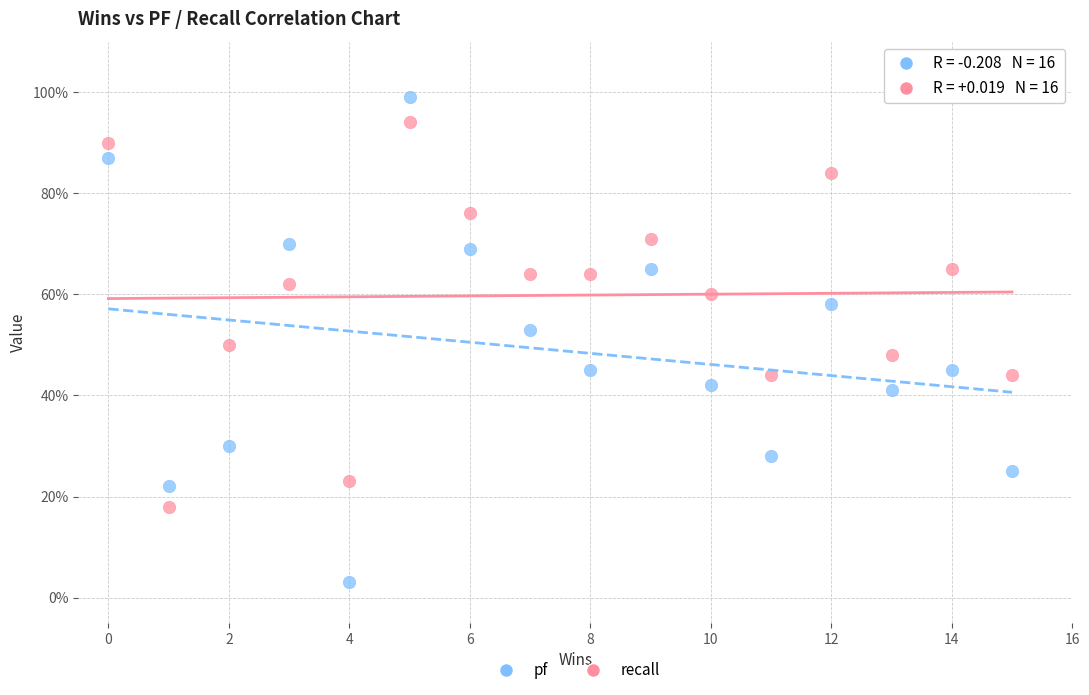

What are all the series names shown in the legend?

pf, recall